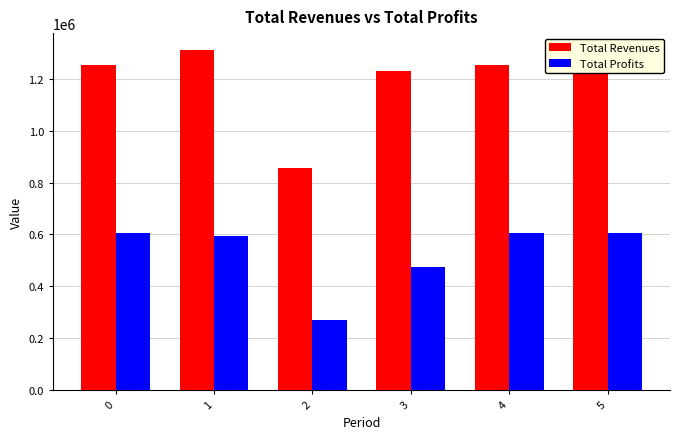

What is the difference between the second highest and second lowest values in the Total Profits series?

133300.6